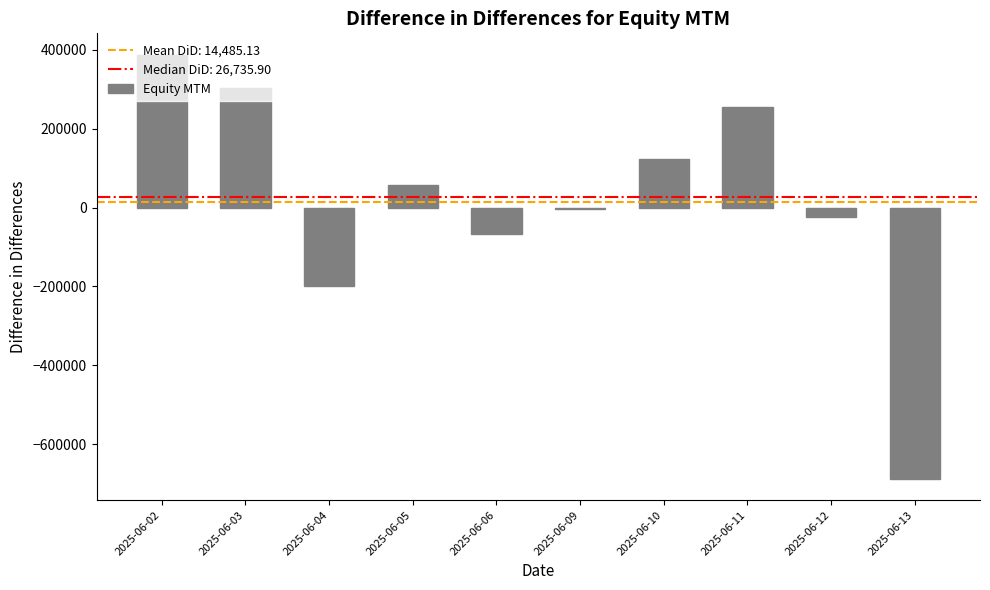

How many values are below 57050?

5